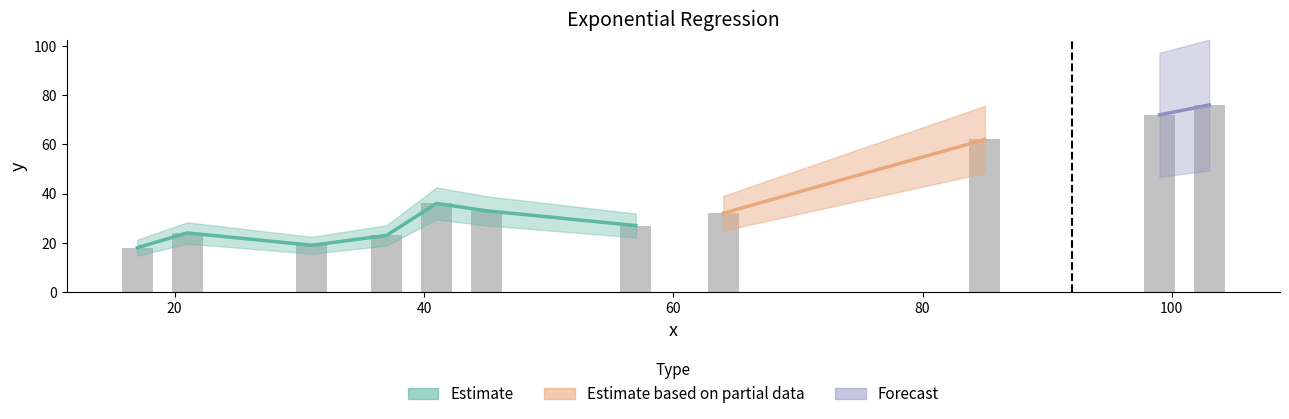

What is the difference between the highest and lowest values at 3?

30